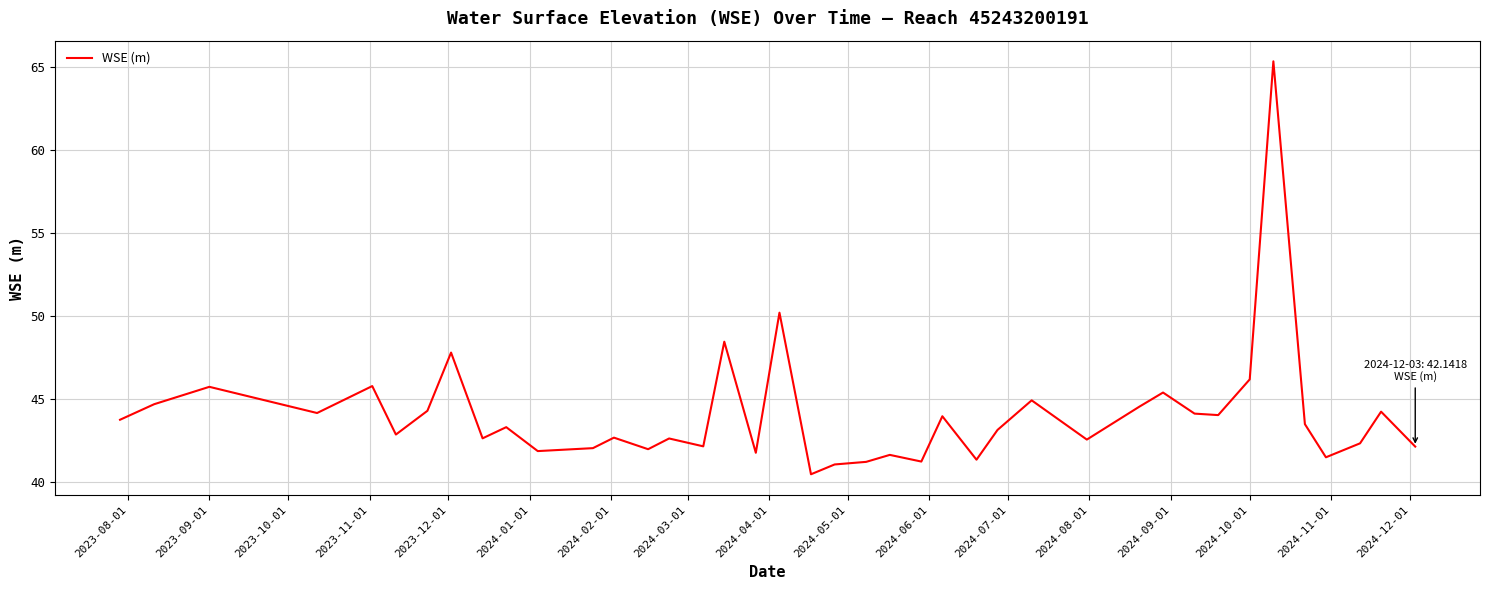

What is the difference between the maximum and minimum values?

24.9